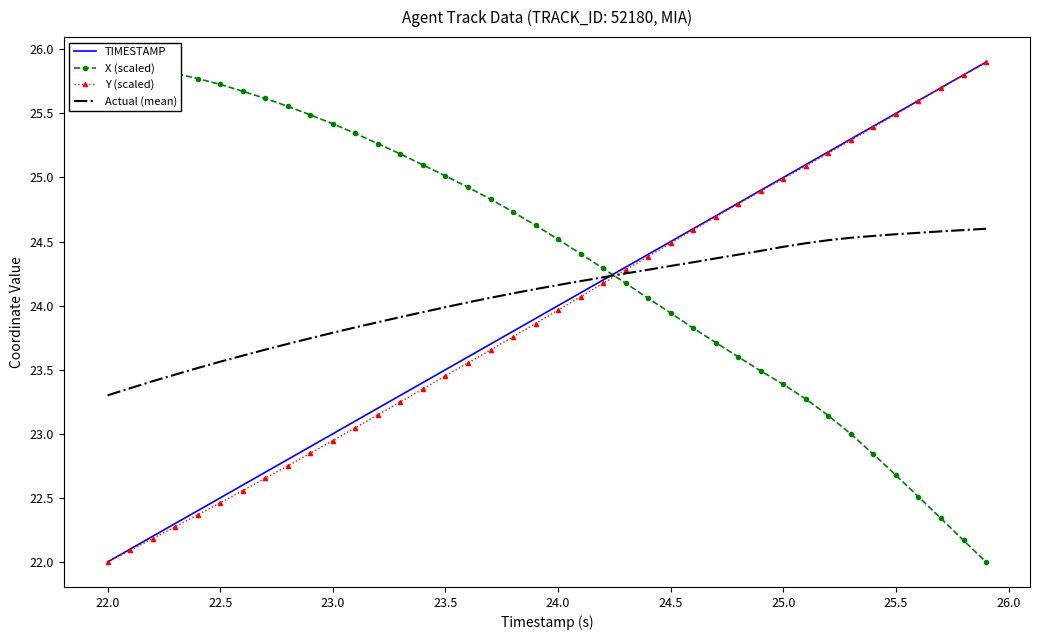

Which category has the lowest value in the Y (scaled) series?

22.0